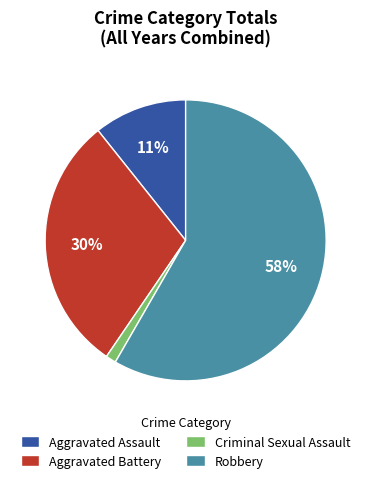

Between Criminal Sexual Assault and Aggravated Assault, which is larger?

Aggravated Assault